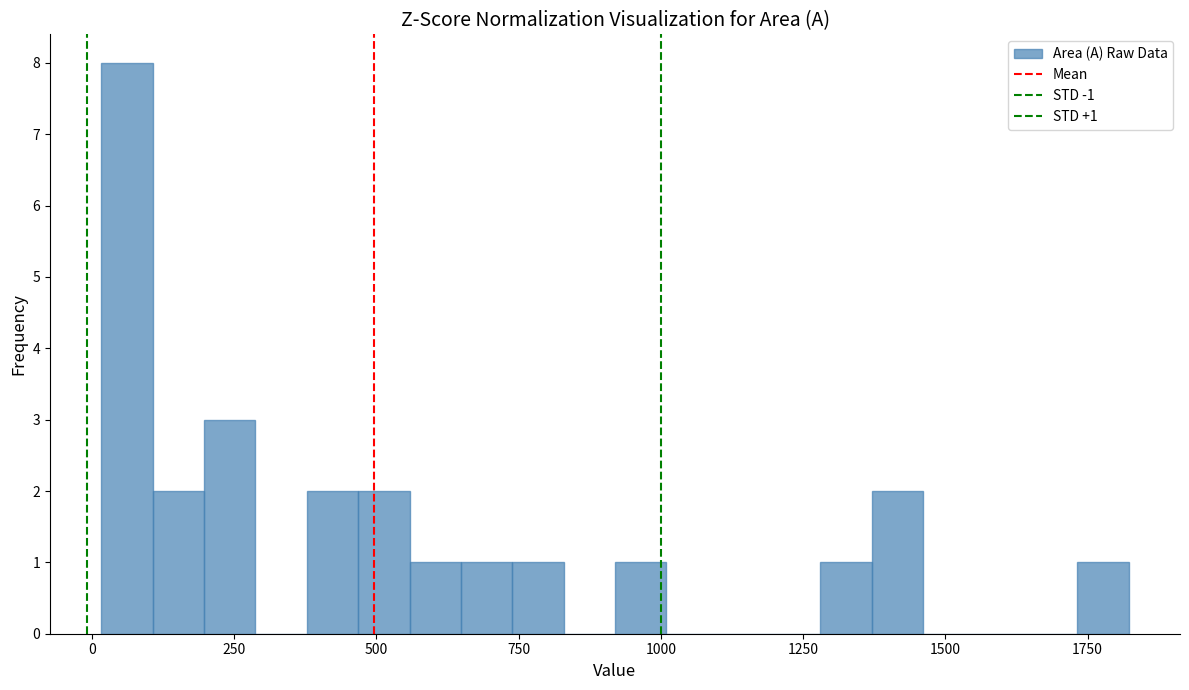

Read against the x-axis, roughly where is the centre of the tallest bar?

50